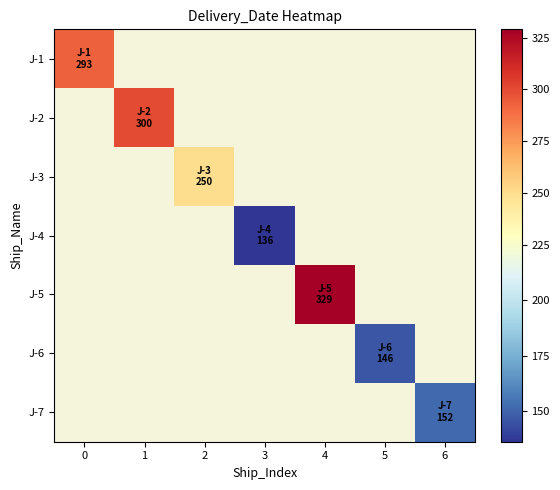

How many positive values does the J-6 series have?

1